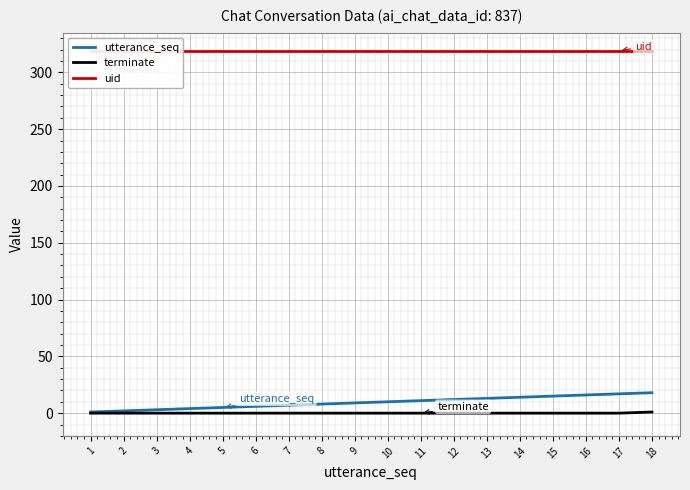

How many distinct data groups are displayed?

3